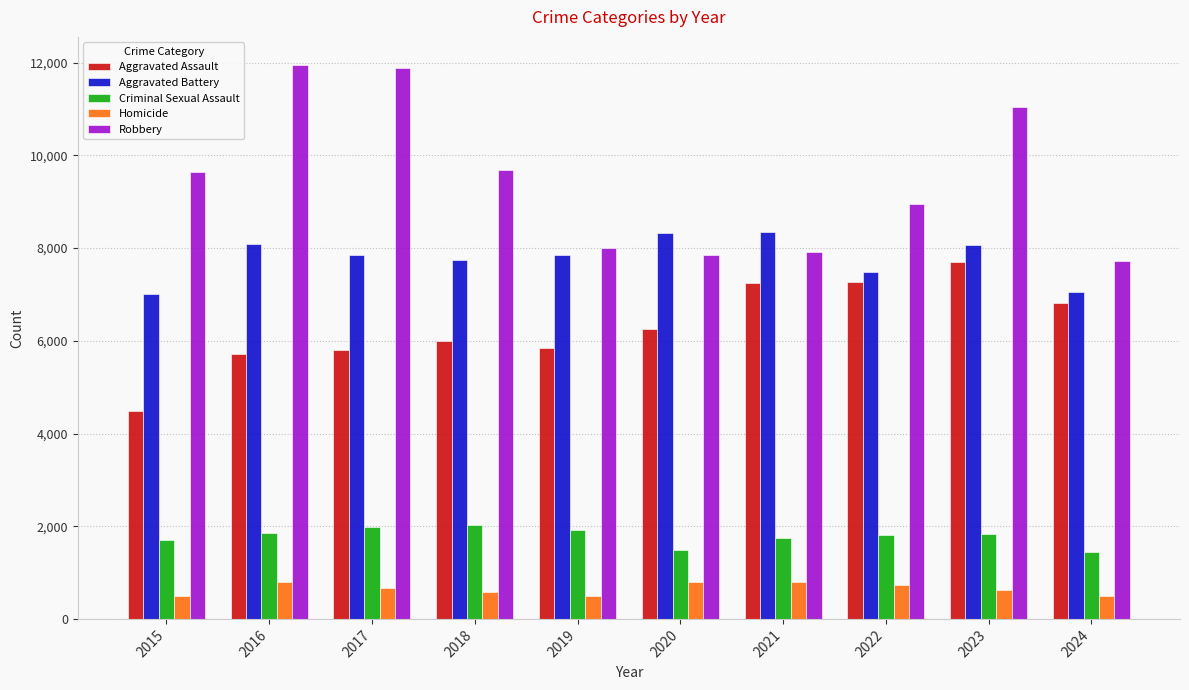

What is the total value across all series at 2015?

23338